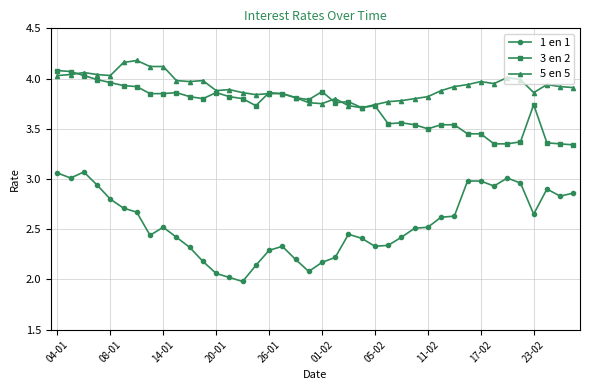

True or false: 5 en 5 has more than 0 interior local peaks.

True